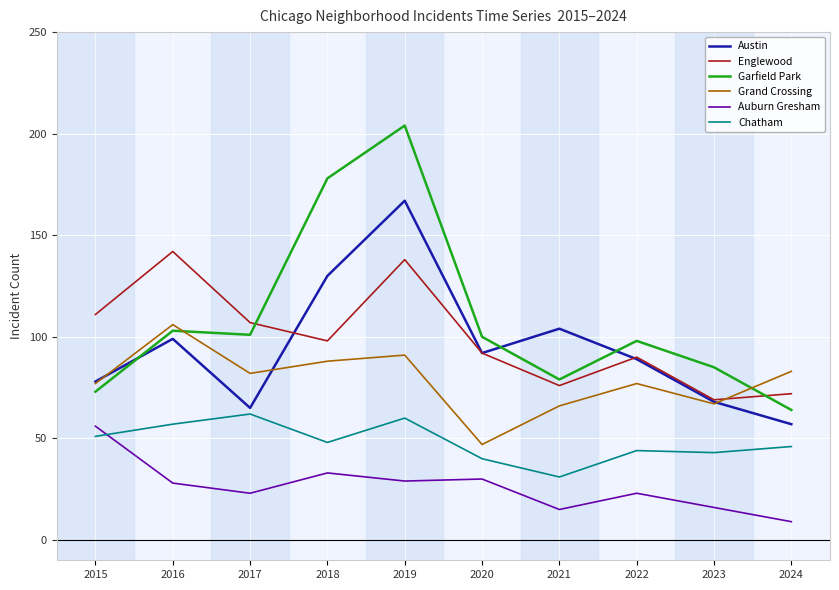

Does the chart have visible grid lines?

Yes